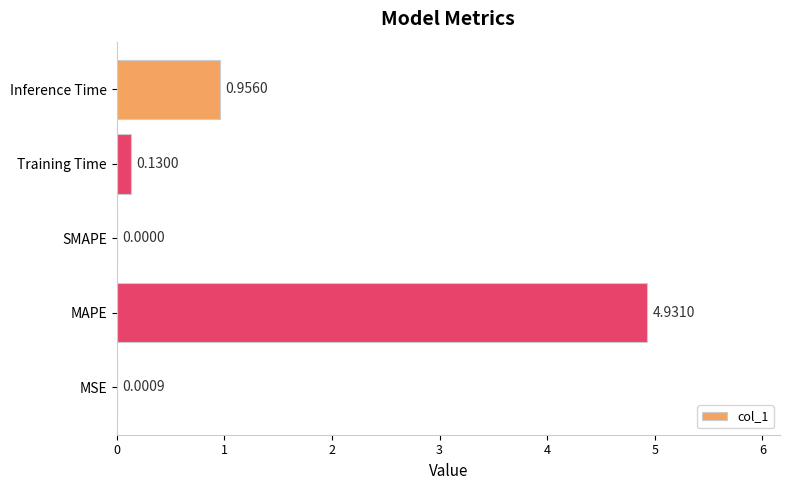

Which label corresponds to the largest value in the chart?

MAPE